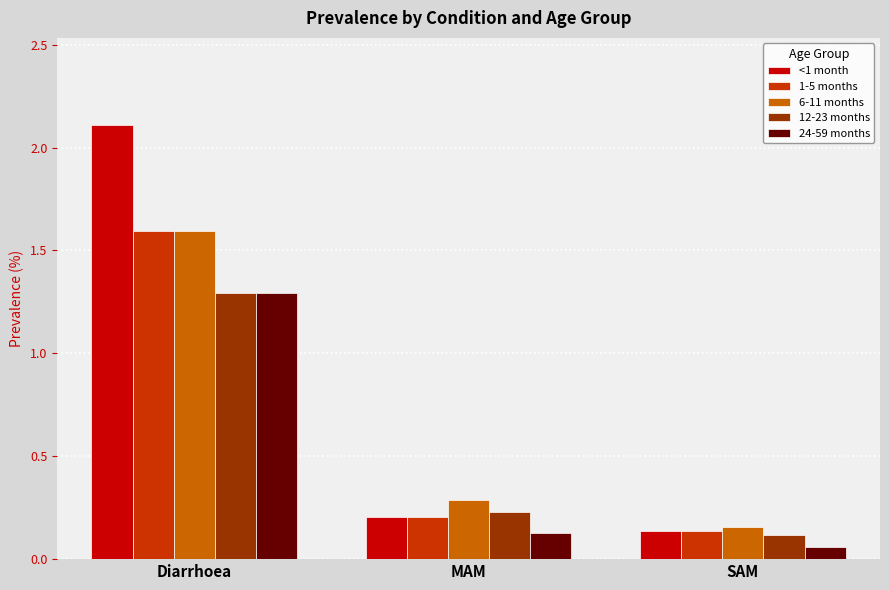

What is the average value of the 1-5 months series?

0.6